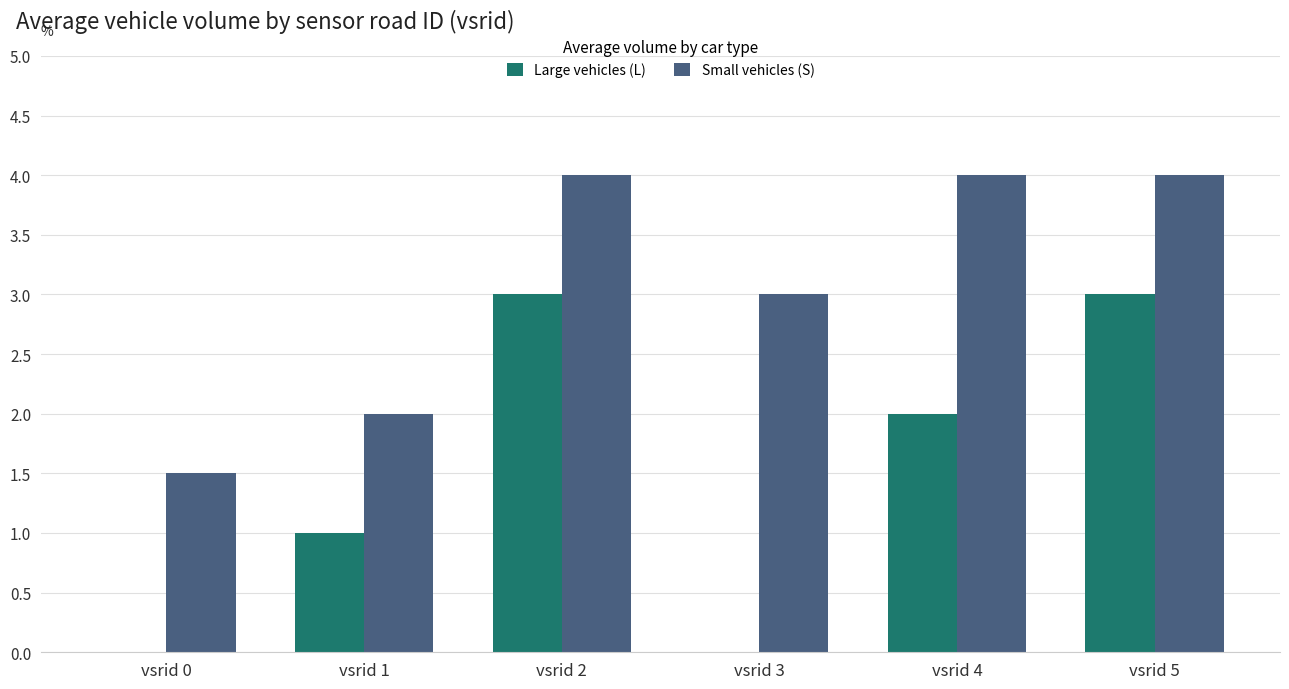

Reading left to right, what are all the values shown in this chart?

Large vehicles (L): vsrid 0=0.0	vsrid 1=1.0	vsrid 2=3.0	vsrid 3=0.0	vsrid 4=2.0	vsrid 5=3.0
Small vehicles (S): vsrid 0=1.5	vsrid 1=2.0	vsrid 2=4.0	vsrid 3=3.0	vsrid 4=4.0	vsrid 5=4.0